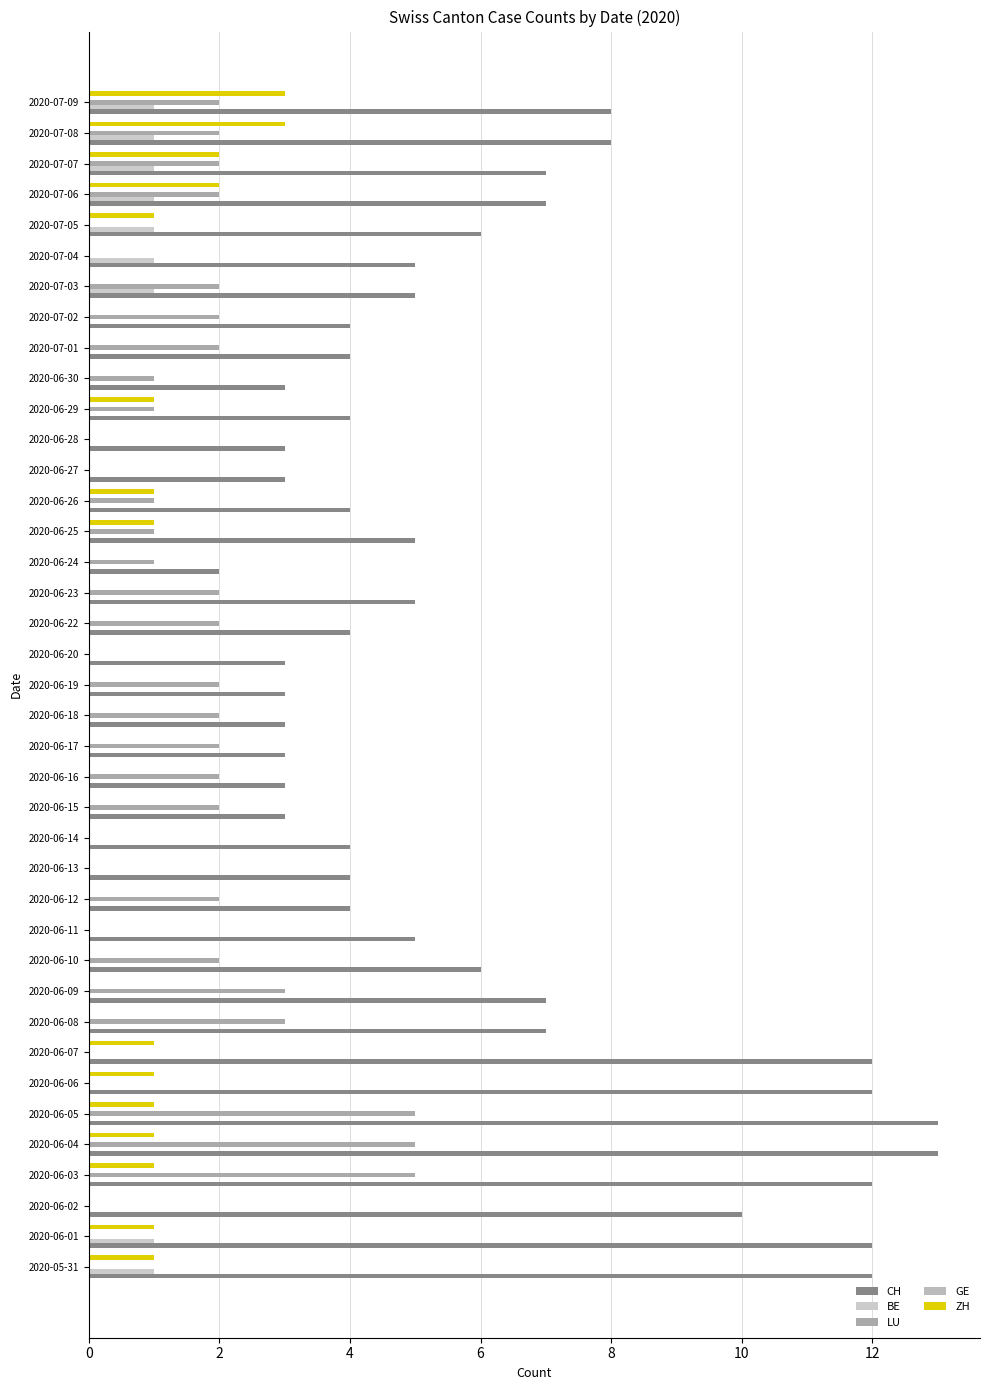

How many data points does each series have?

39